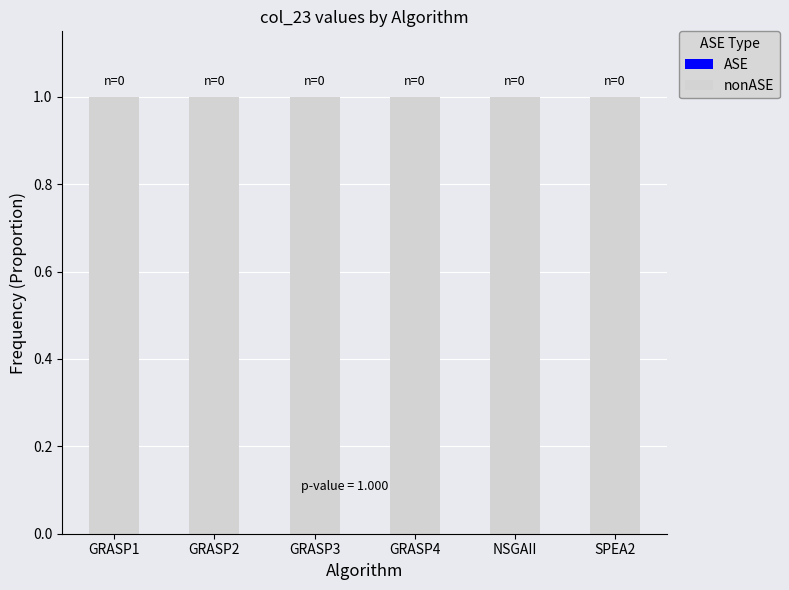

Reading left to right, what are all the values shown in this chart?

ASE: GRASP1=0	GRASP2=0	GRASP3=0	GRASP4=0	NSGAII=0	SPEA2=0
nonASE: GRASP1=1	GRASP2=1	GRASP3=1	GRASP4=1	NSGAII=1	SPEA2=1